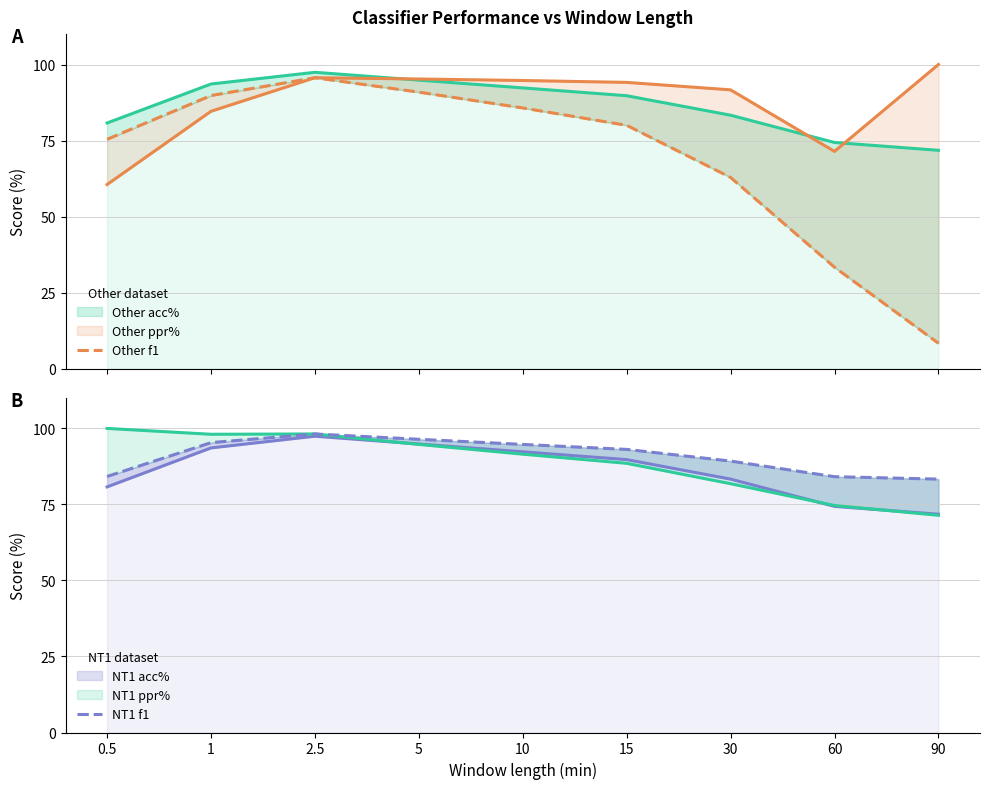

Which series has the widest spread of values?

Other f1